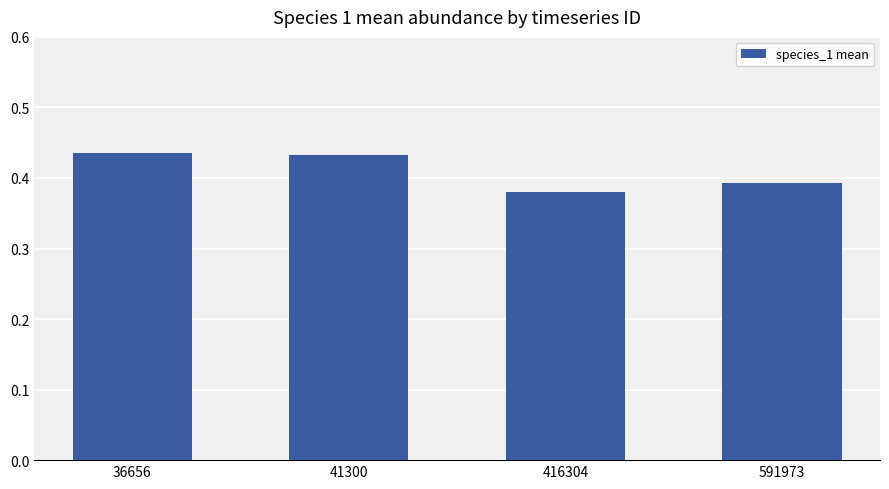

Is it true that the value at 36656 is 0.2?

False